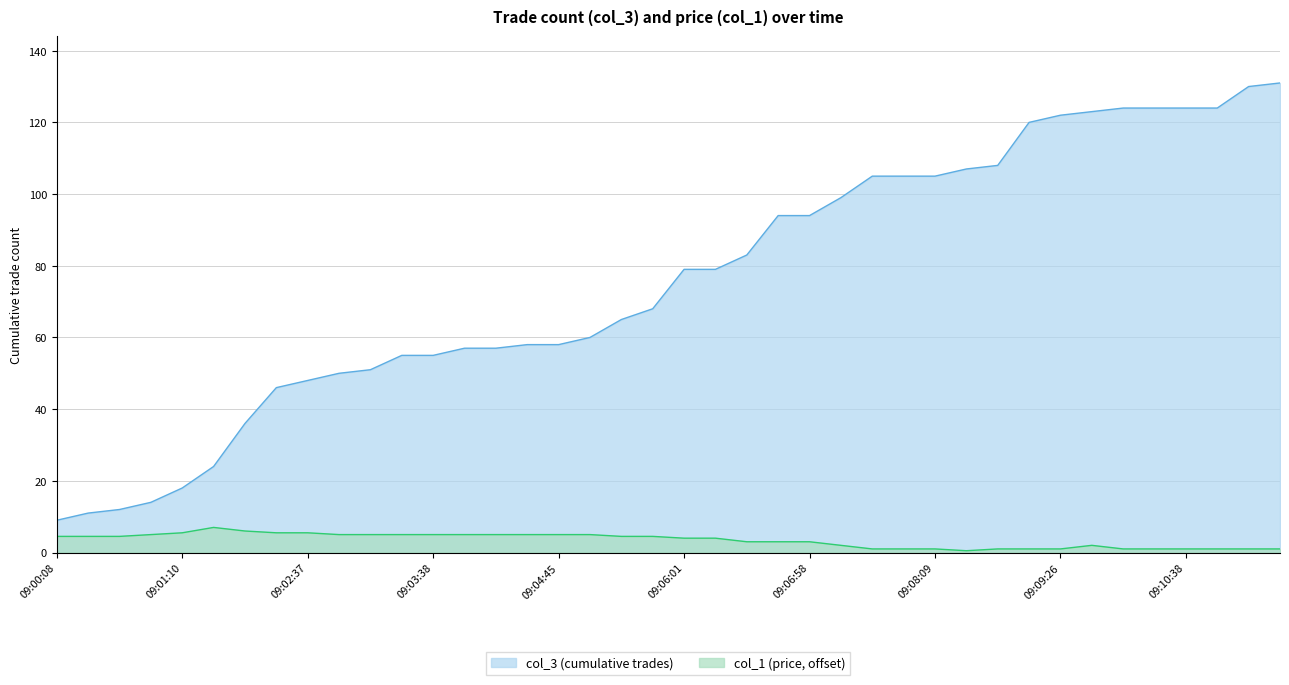

Where is col_1 nearest to the value 3?

09:06:27